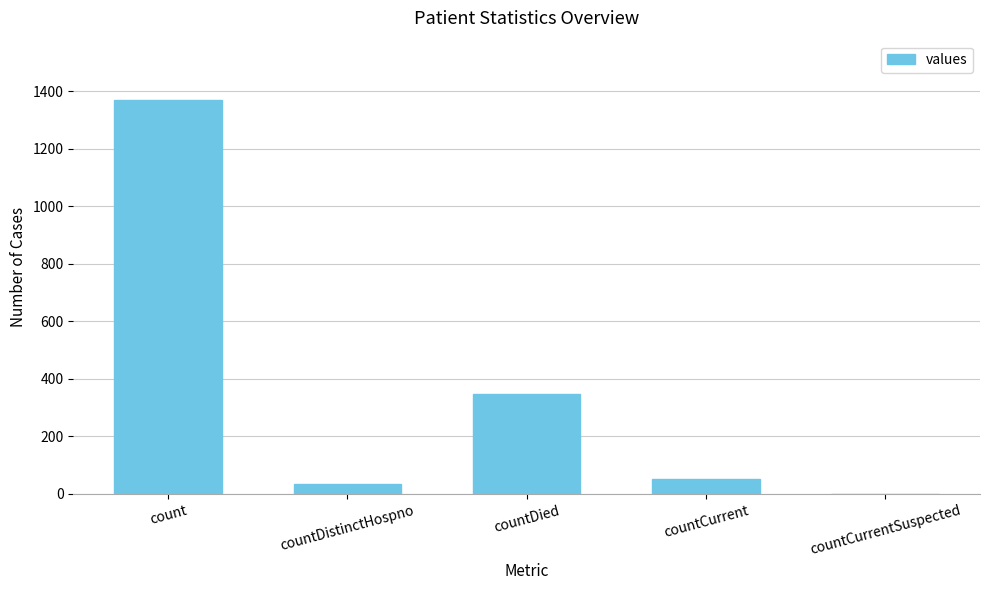

What is the sum of all values?

1805